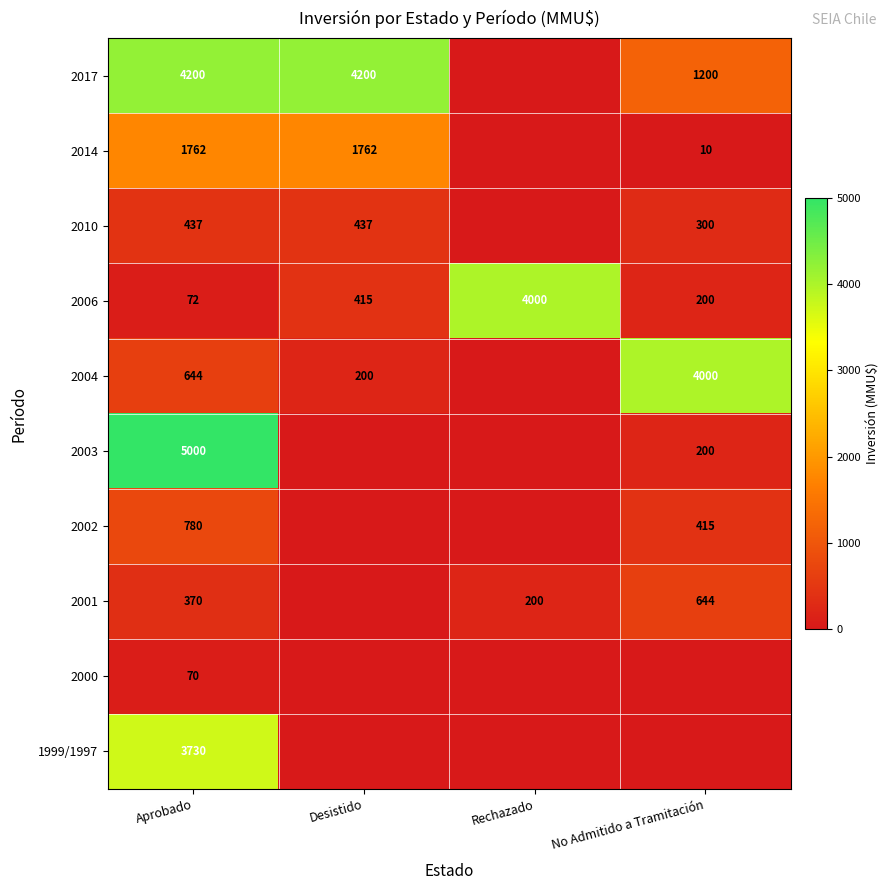

The value of 2001 at Aprobado is 624. True or false?

False